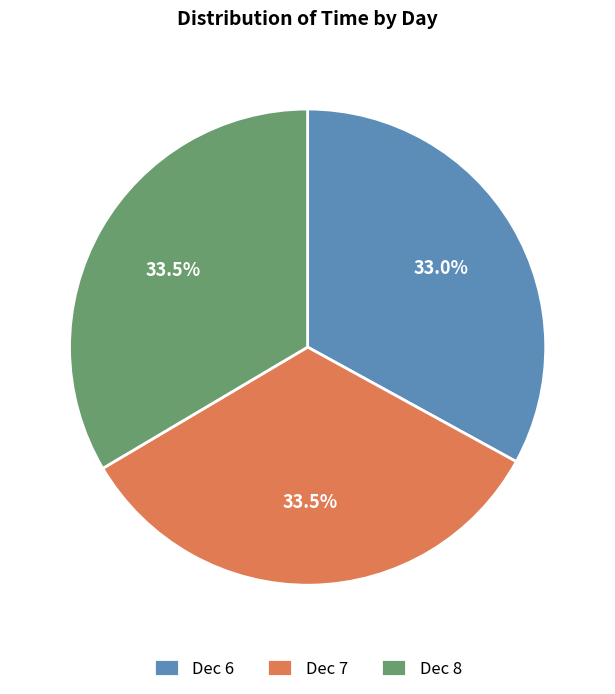

Does any single category account for the majority?

No